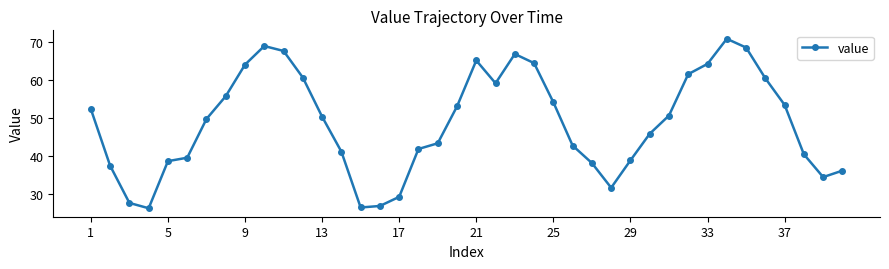

True or false: there are more than 2 points higher than both neighbors.

True